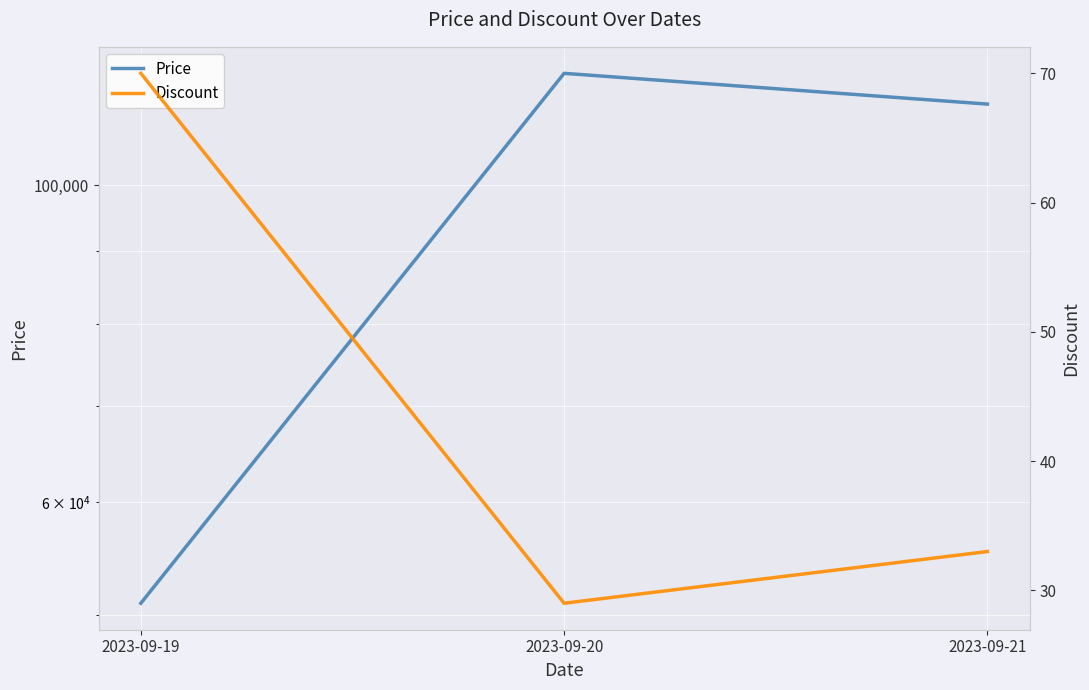

What is the value of the Discount point at the 1st from the left?

70